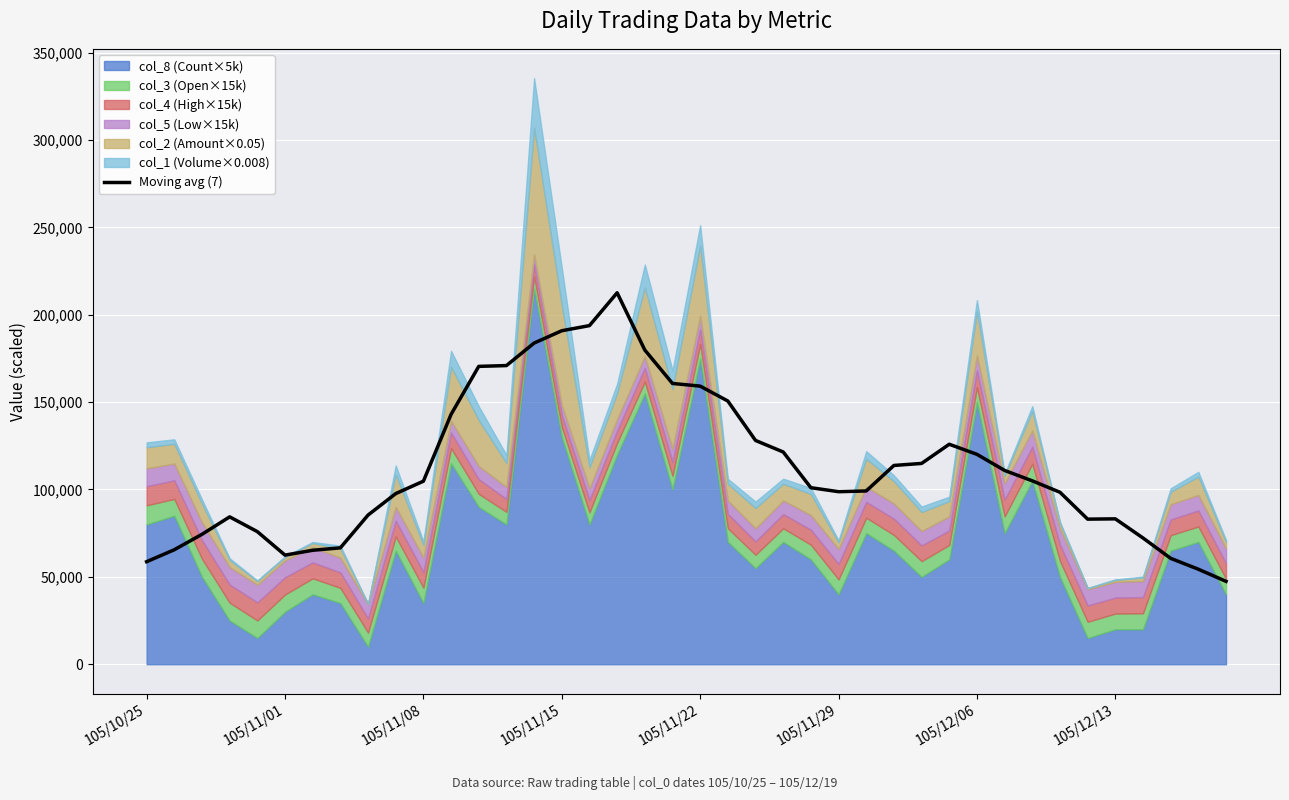

Where does the data first go above 104747?

105/11/08